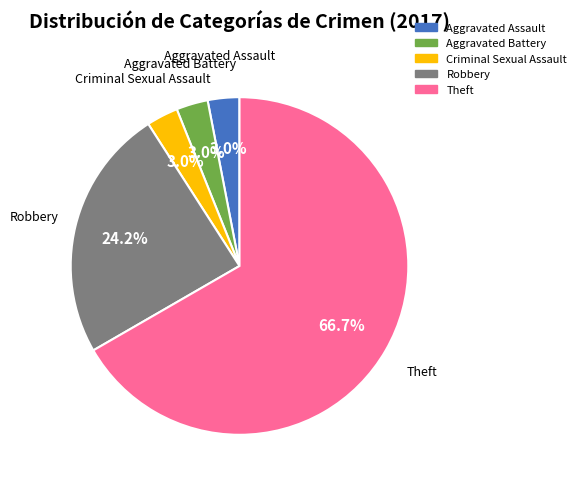

Is there any slice that represents more than half of the pie?

Yes